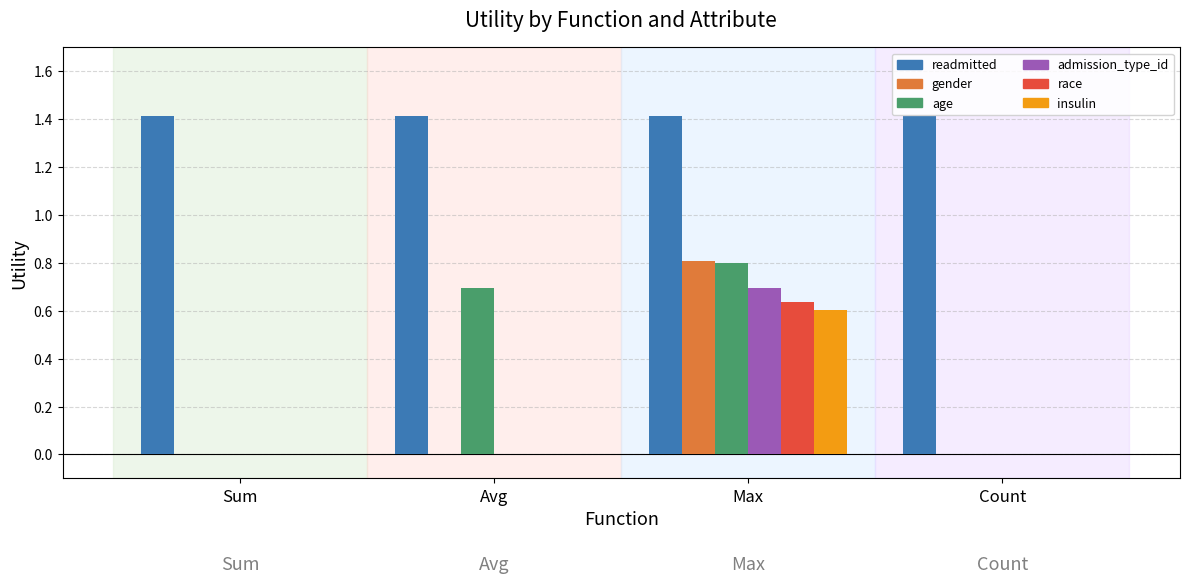

Are the bars grouped side by side (vs. stacked)?

Yes